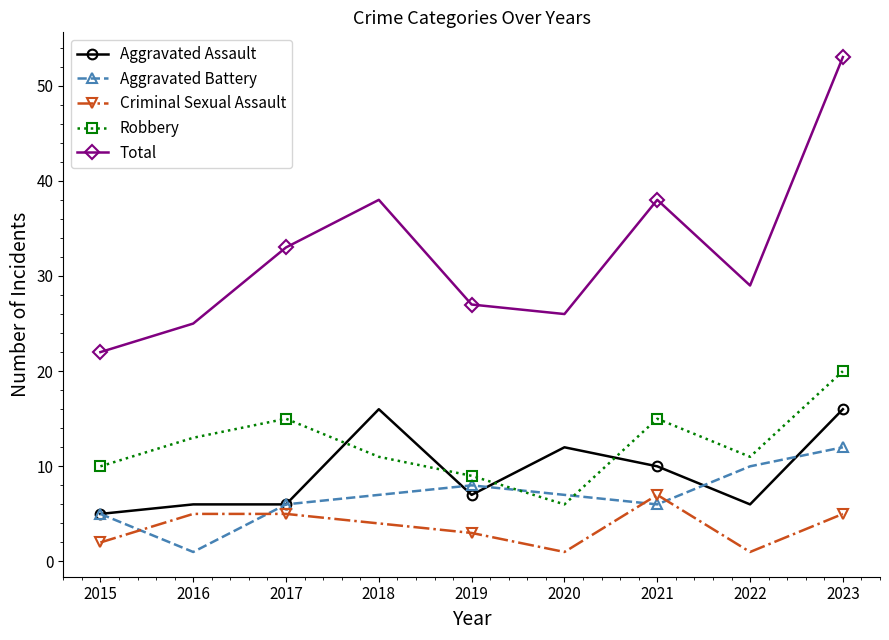

Rank the series at 2019 from lowest to highest value.

Criminal Sexual Assault, Aggravated Assault, Aggravated Battery, Robbery, Total